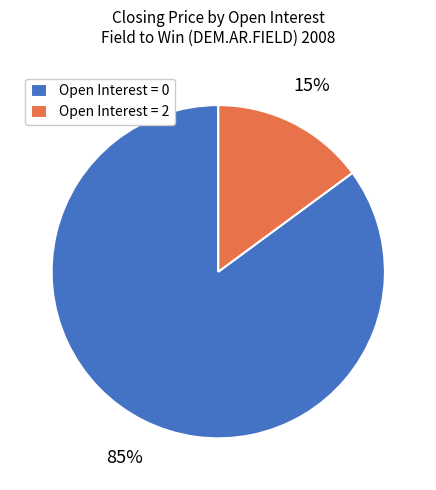

Does Open Interest = 2 account for over 50% of the chart?

No